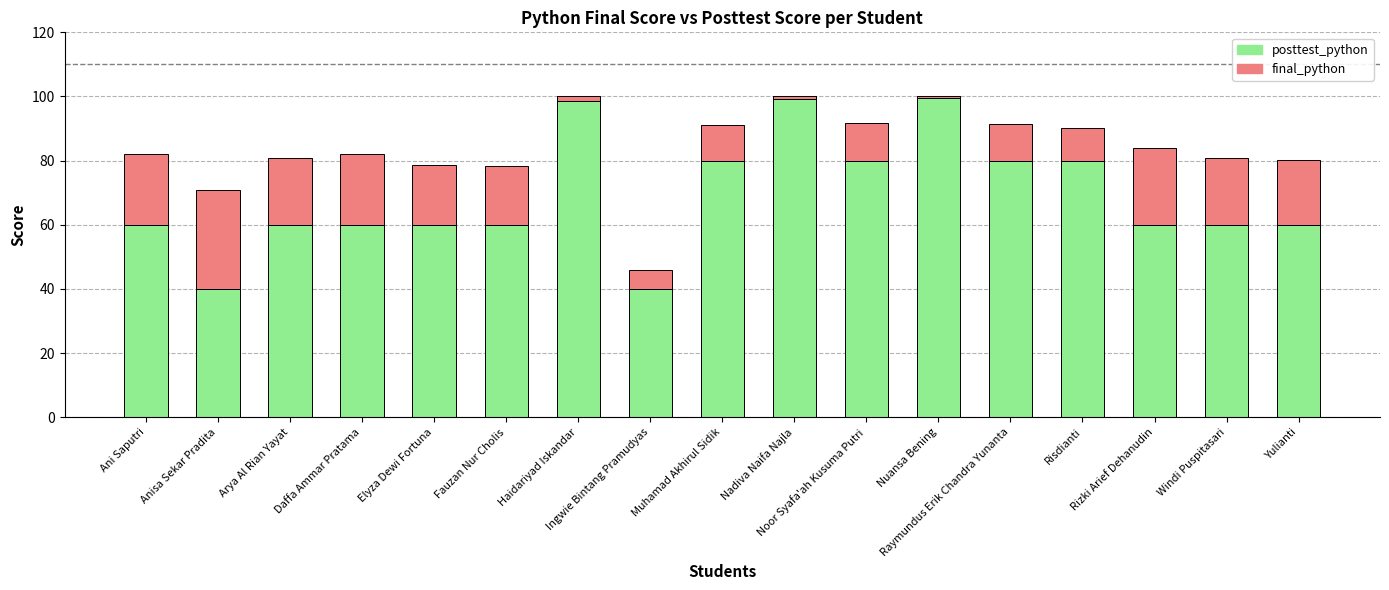

Reading right to left, what are all the values shown in this chart?

posttest_python: Yulianti=60.0	Windi Puspitasari=60.0	Rizki Arief Dehanudin=60.0	Risdianti=80.0	Raymundus Erik Chandra Yunanta=80.0	Nuansa Bening=100.0	Noor Syafa'ah Kusuma Putri=80.0	Nadiva Naifa Najla=100.0	Muhamad Akhirul Sidik=80.0	Ingwie Bintang Pramudyas=40.0	Haidariyad Iskandar=100.0	Fauzan Nur Cholis=60.0	Elyza Dewi Fortuna=60.0	Daffa Ammar Pratama=60.0	Arya Al Rian Yayat=60.0	Anisa Sekar Pradita=40.0	Ani Saputri=60.0
final_python: Yulianti=20.1	Windi Puspitasari=20.8	Rizki Arief Dehanudin=24.0	Risdianti=10.3	Raymundus Erik Chandra Yunanta=11.4	Nuansa Bening=-0.4	Noor Syafa'ah Kusuma Putri=11.6	Nadiva Naifa Najla=-0.8	Muhamad Akhirul Sidik=11.2	Ingwie Bintang Pramudyas=5.8	Haidariyad Iskandar=-1.3	Fauzan Nur Cholis=18.2	Elyza Dewi Fortuna=18.6	Daffa Ammar Pratama=22.1	Arya Al Rian Yayat=20.8	Anisa Sekar Pradita=30.9	Ani Saputri=22.1